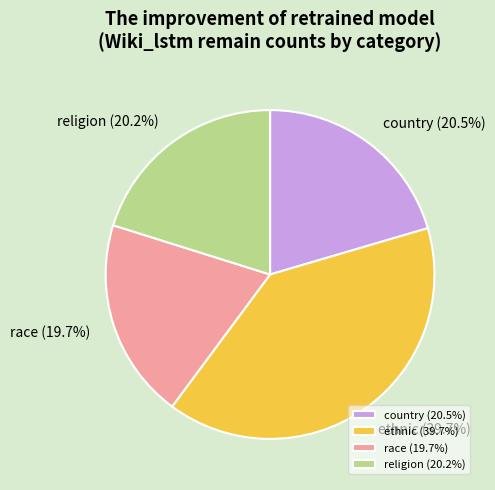

Is there a majority slice in this chart?

No